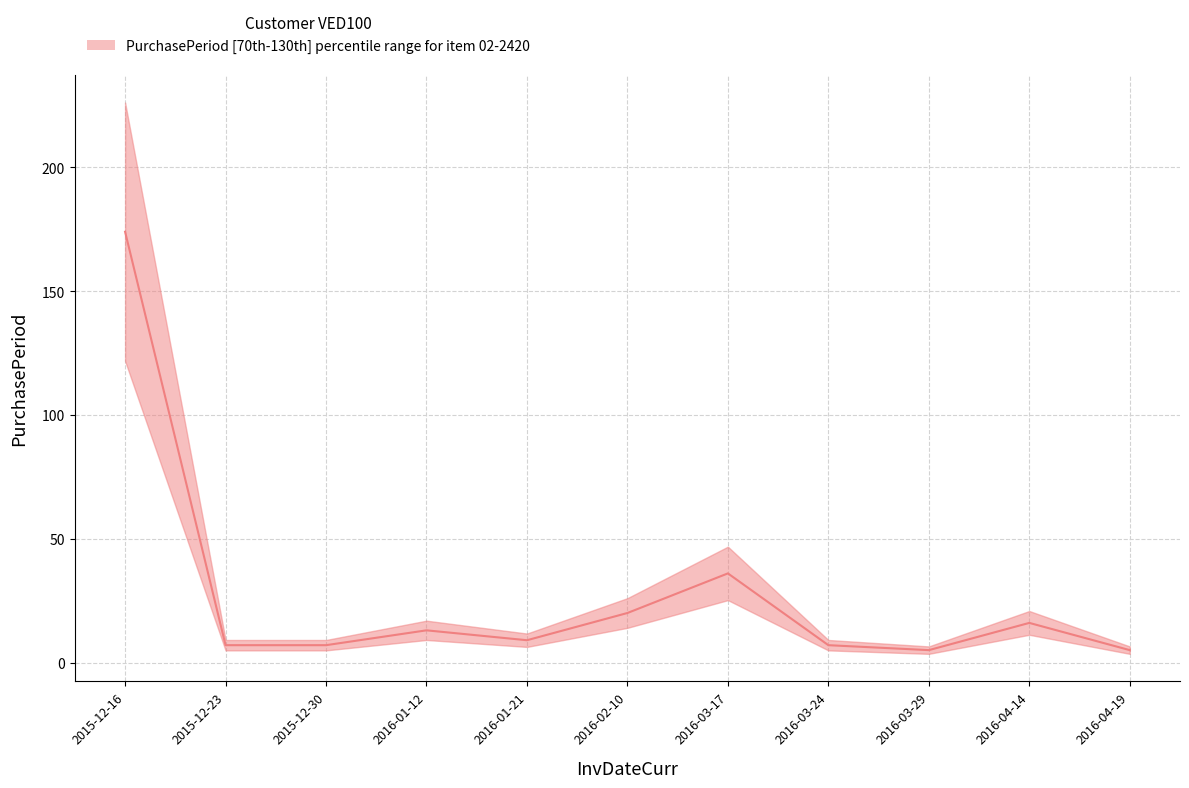

Reading left to right, extract all data points from this chart.

174	7	7	13	9	20	36	7	5	16	5